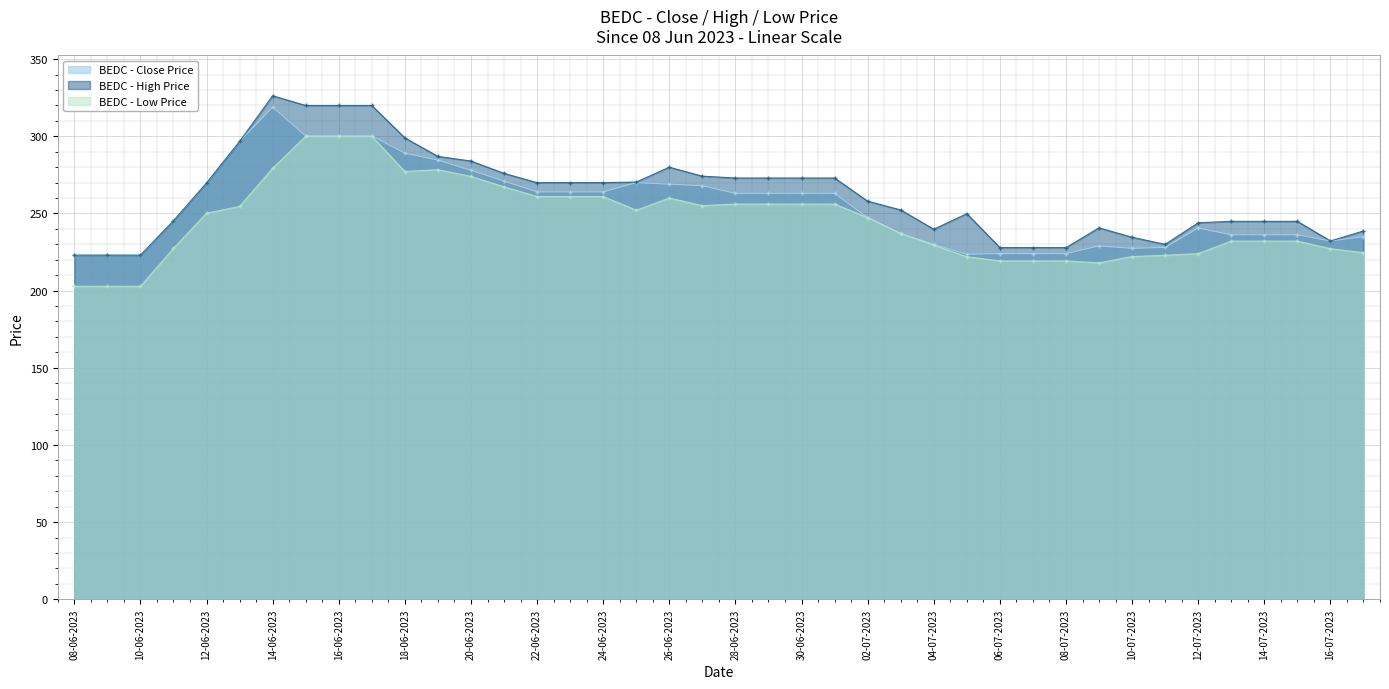

How many values in the BEDC - Low Price series exceed 250?

20